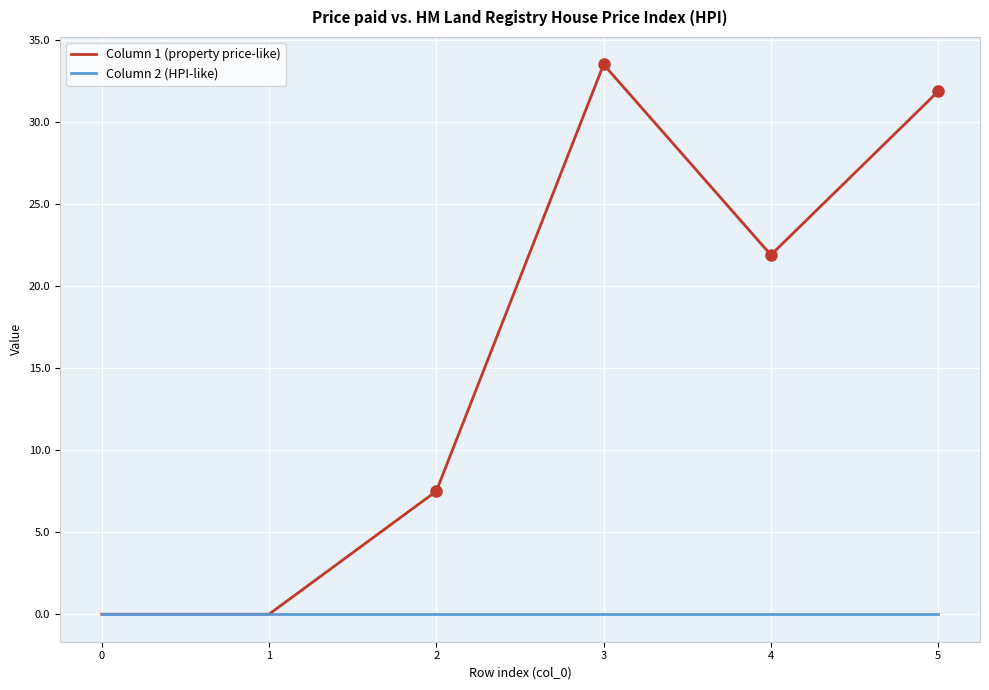

Rank the series at 5 from lowest to highest value.

Column 2 (HPI-like), Column 1 (property price-like)